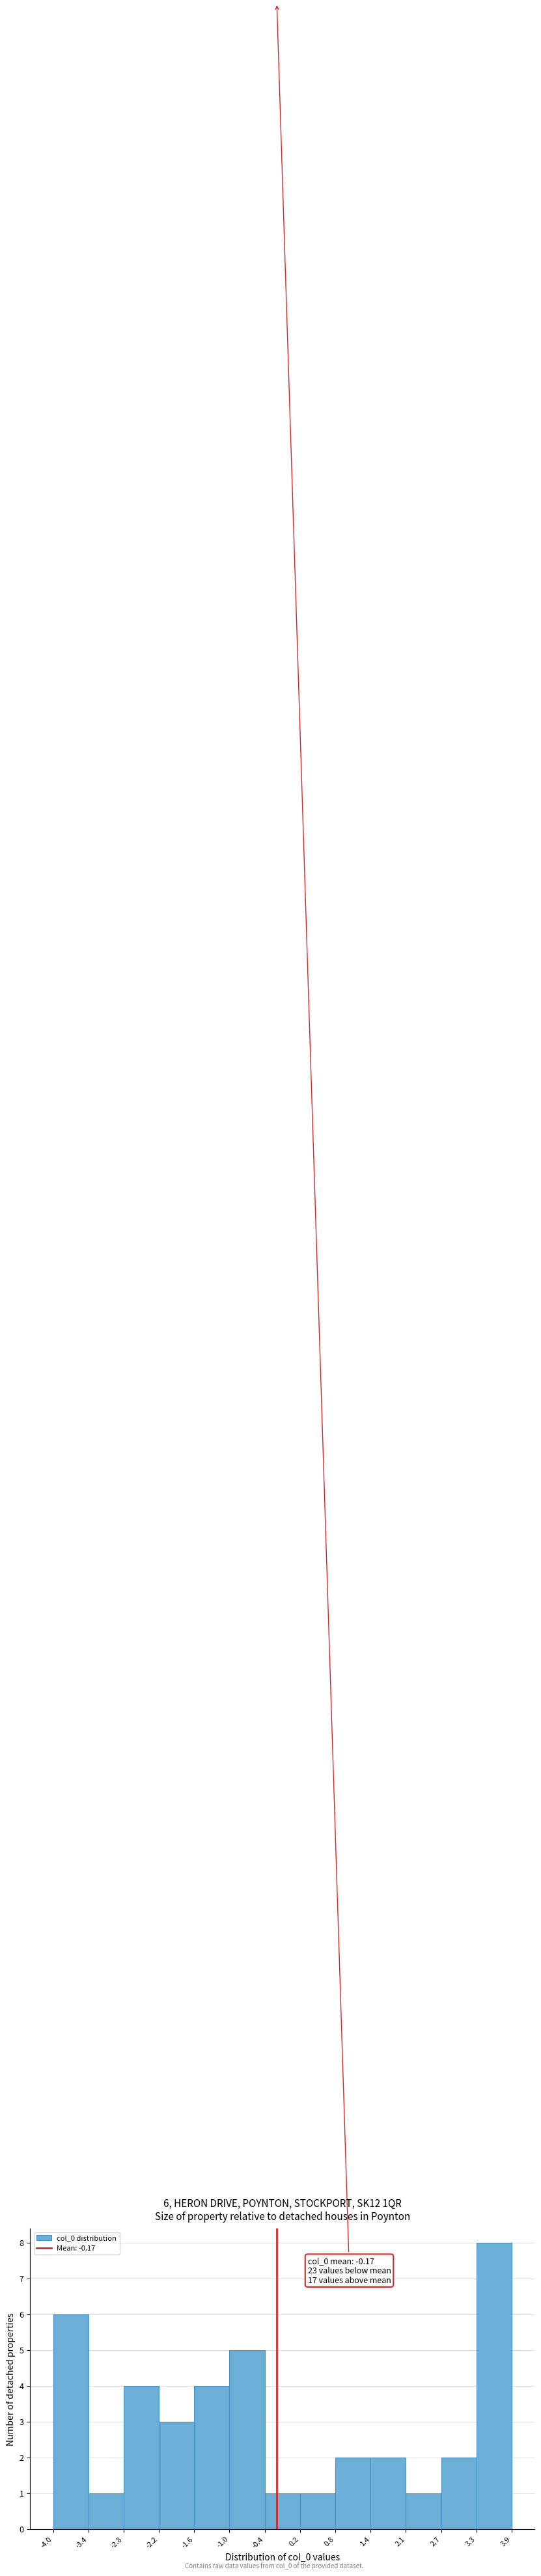

Over which range of the x-axis is the bar tallest?

3.3 to 3.9